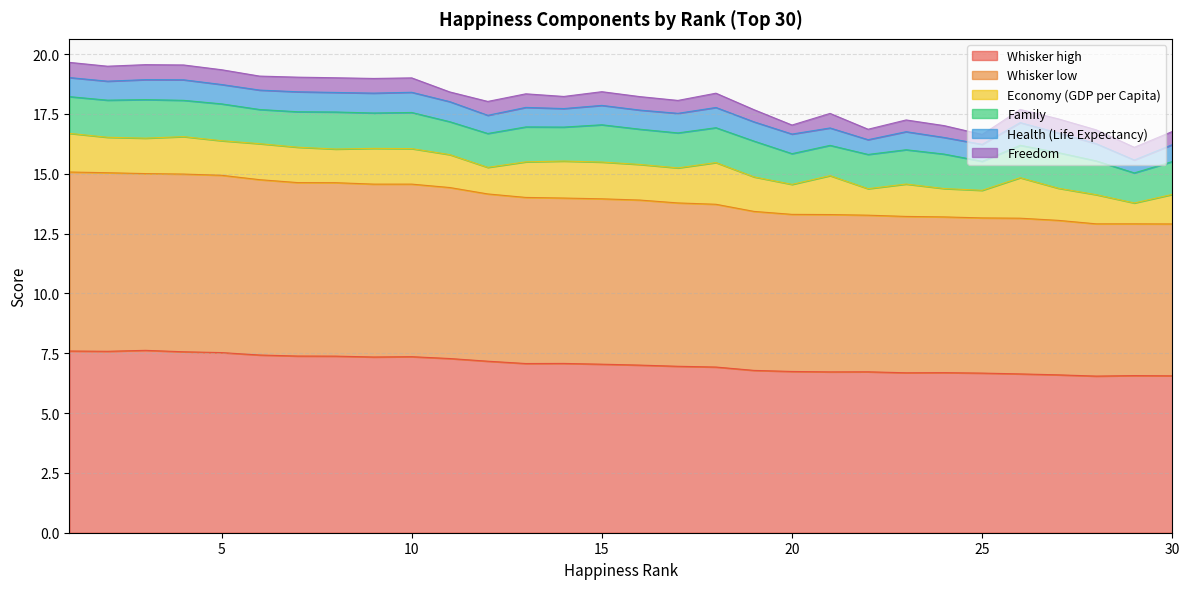

Which category has the lowest value across all series?

20